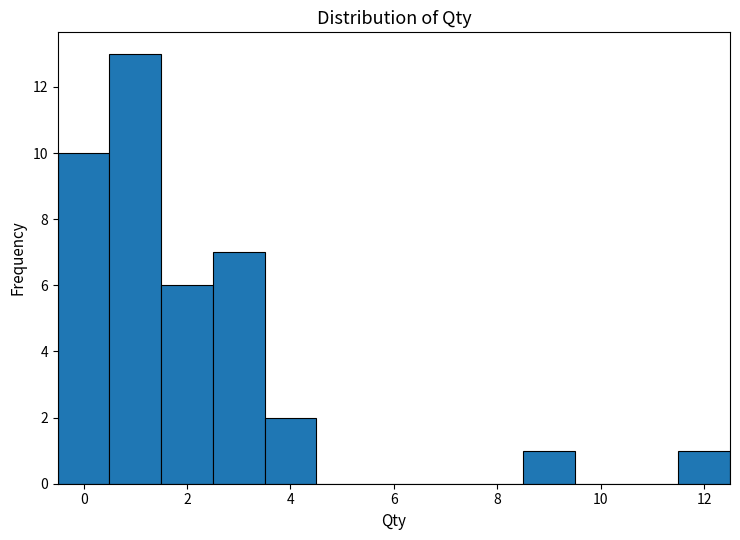

Which range on the x-axis has the tallest bar?

0.5 to 1.5